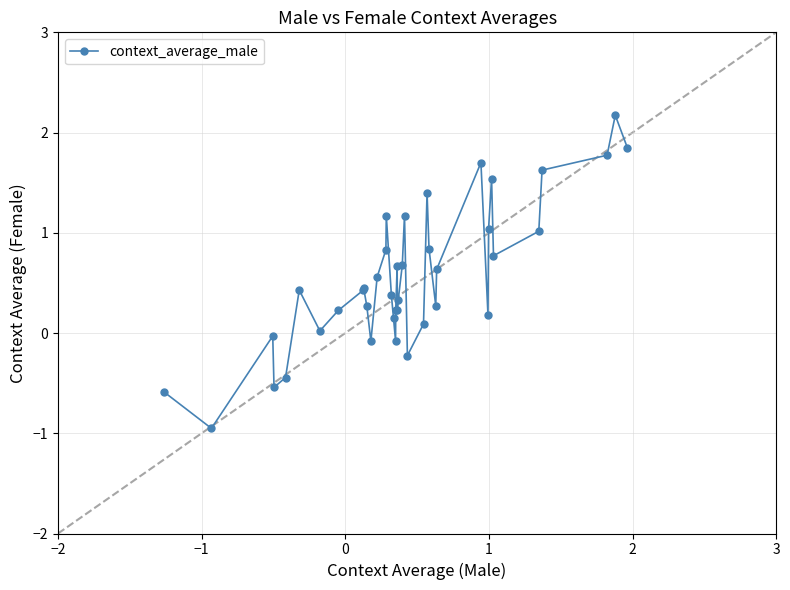

What is the minimum value shown in the chart?

-1.0